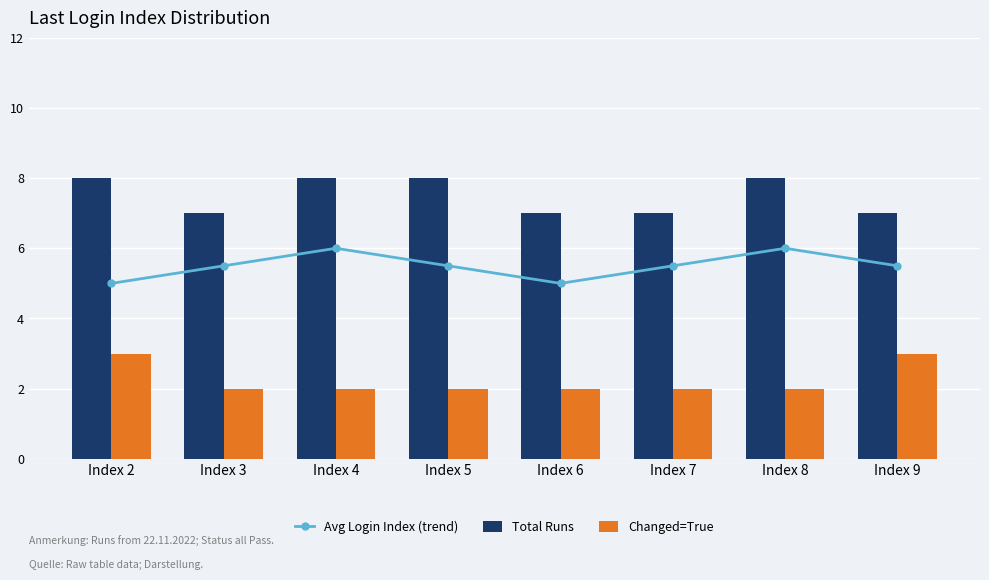

What is the minimum value for Total Runs?

7